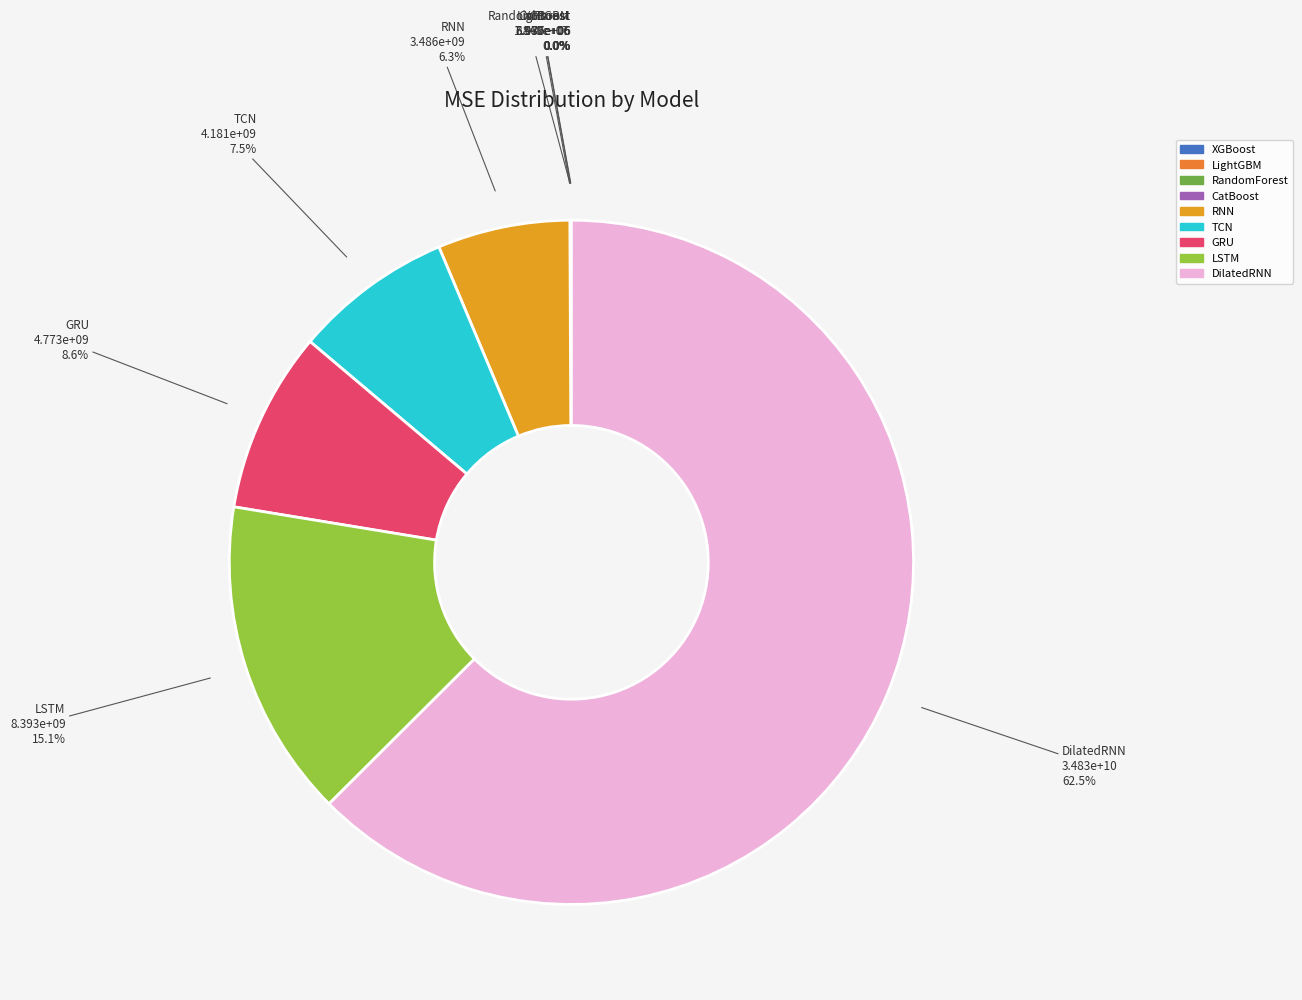

Is the sum of TCN and RNN greater than half?

No